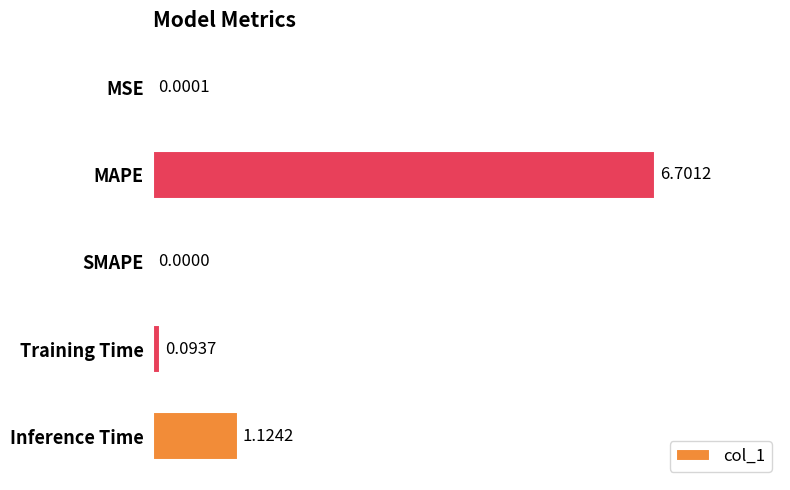

Where is the data nearest to the value 3?

Inference Time